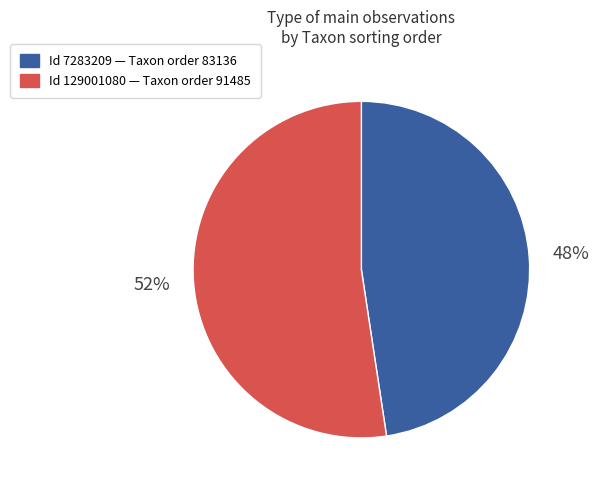

Is there a majority slice in this chart?

Yes